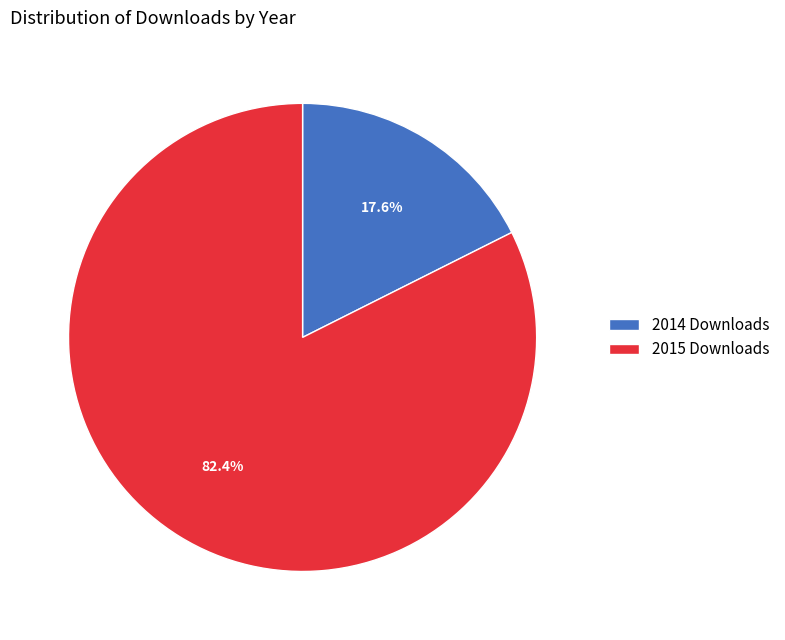

Does any single category account for the majority?

Yes